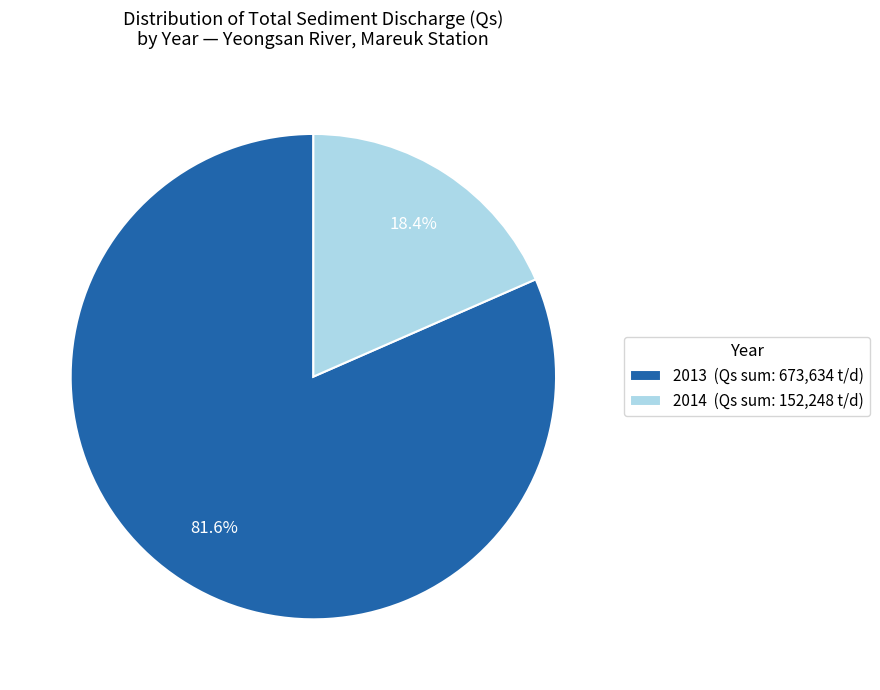

How many slices are in this pie chart?

2